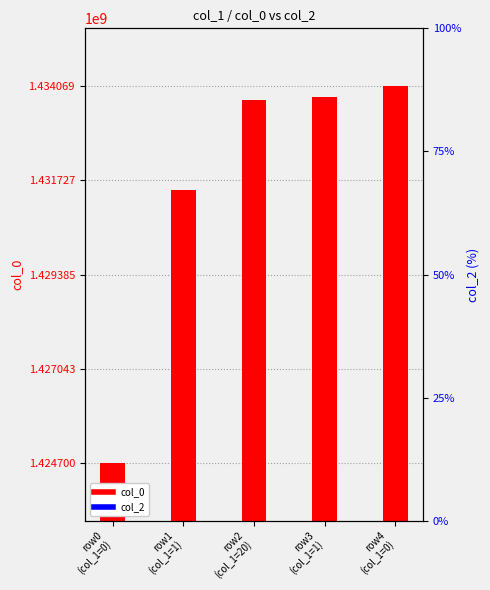

Is it true that col_0 equals 1431477003 at row1
(col_1=1)?

True